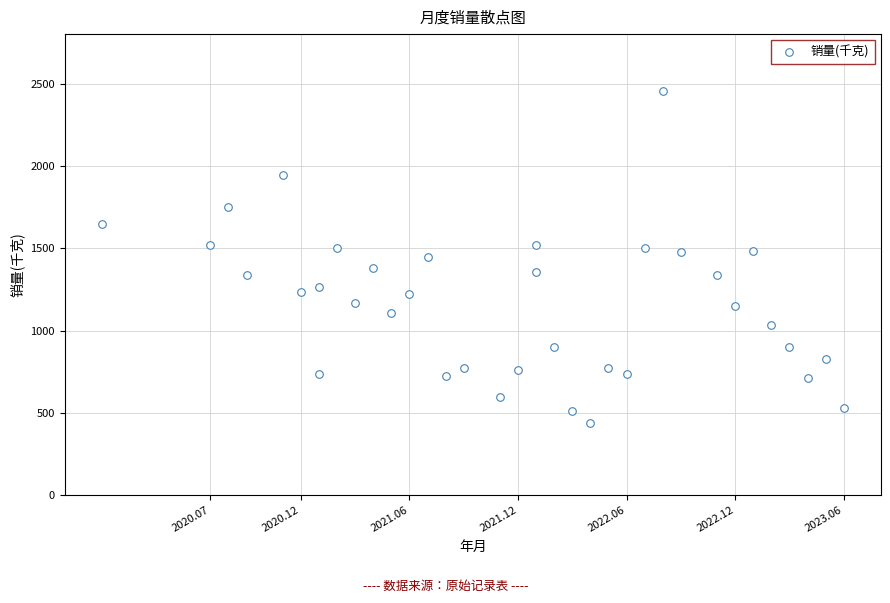

What is the range of Y values (max minus min)?

2018.1